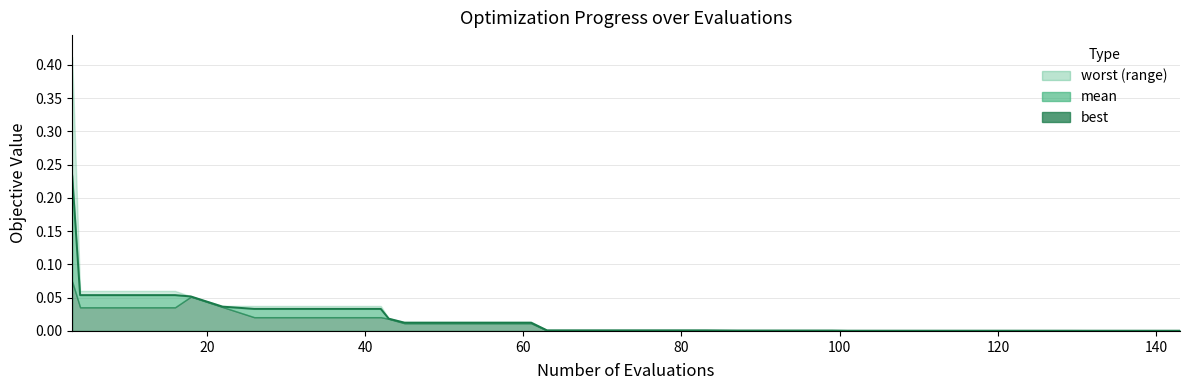

Is it true that the value at 23 is 0.0?

False